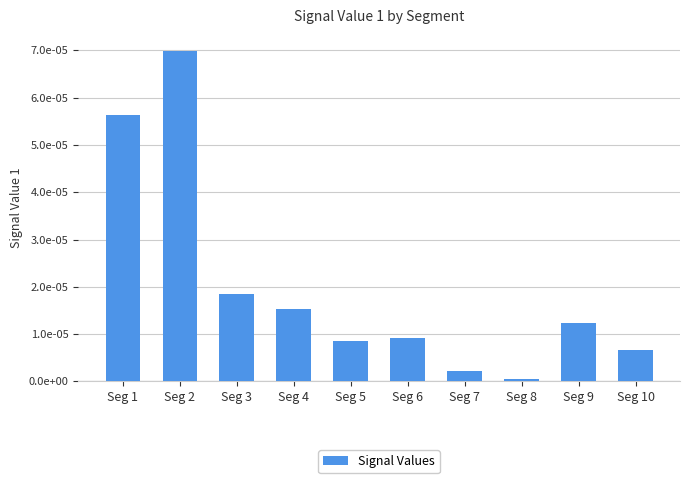

Does the chart contain stacked bars?

No